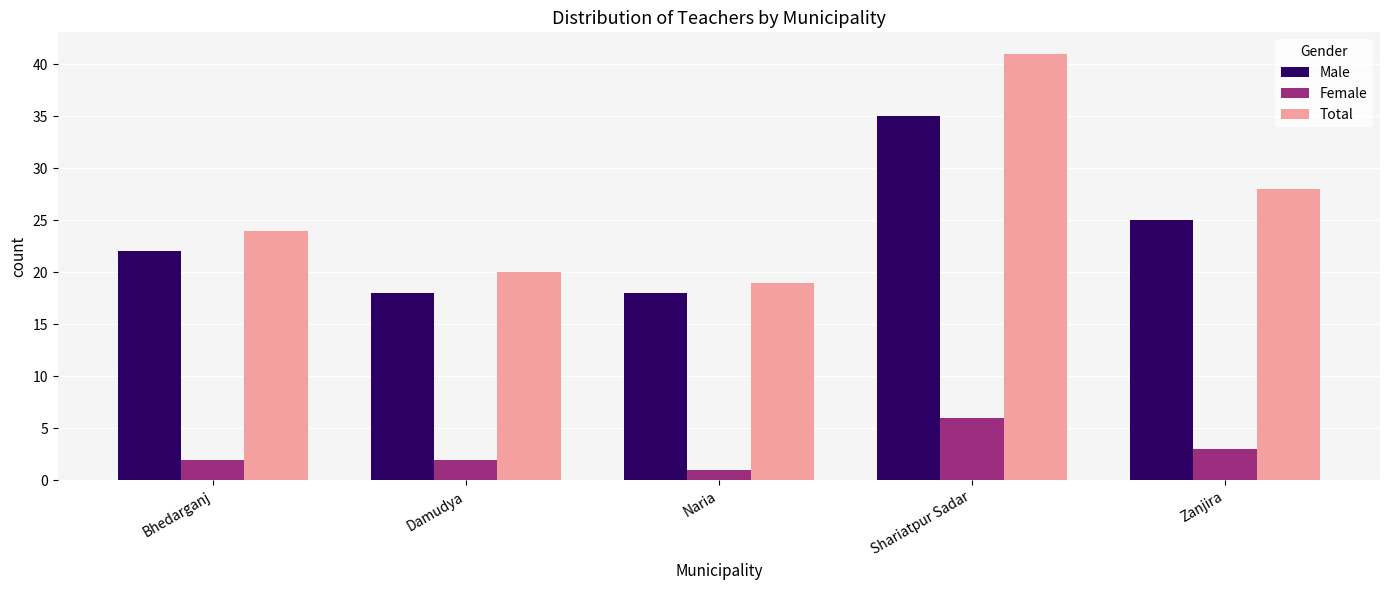

Which category has the highest value in the Male series?

Shariatpur Sadar